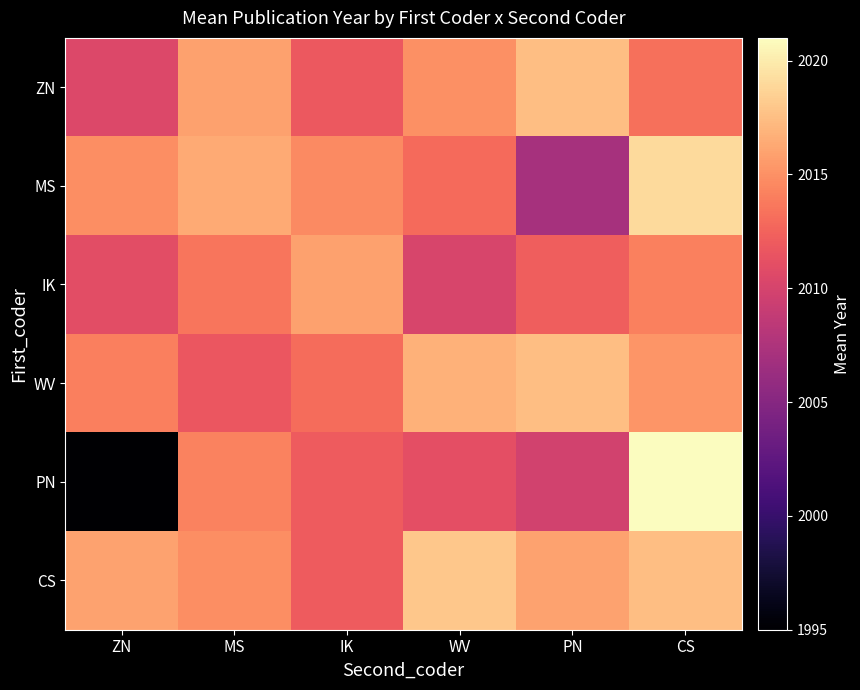

Reading right to left, transcribe all the data shown in this chart.

ZN: CS=2013.2	PN=2017.5	WV=2015.0	IK=2011.8	MS=2015.9	ZN=2010.5
MS: CS=2019.0	PN=2007.0	WV=2012.9	IK=2014.7	MS=2016.4	ZN=2014.9
IK: CS=2014.1	PN=2012.2	WV=2010.2	IK=2015.9	MS=2013.5	ZN=2011.0
WV: CS=2015.3	PN=2017.5	WV=2016.8	IK=2013.0	MS=2011.7	ZN=2014.0
PN: CS=2021.0	PN=2009.8	WV=2011.1	IK=2012.0	MS=2014.2	ZN=1995.0
CS: CS=2017.5	PN=2015.9	WV=2018.0	IK=2012.0	MS=2014.9	ZN=2016.0